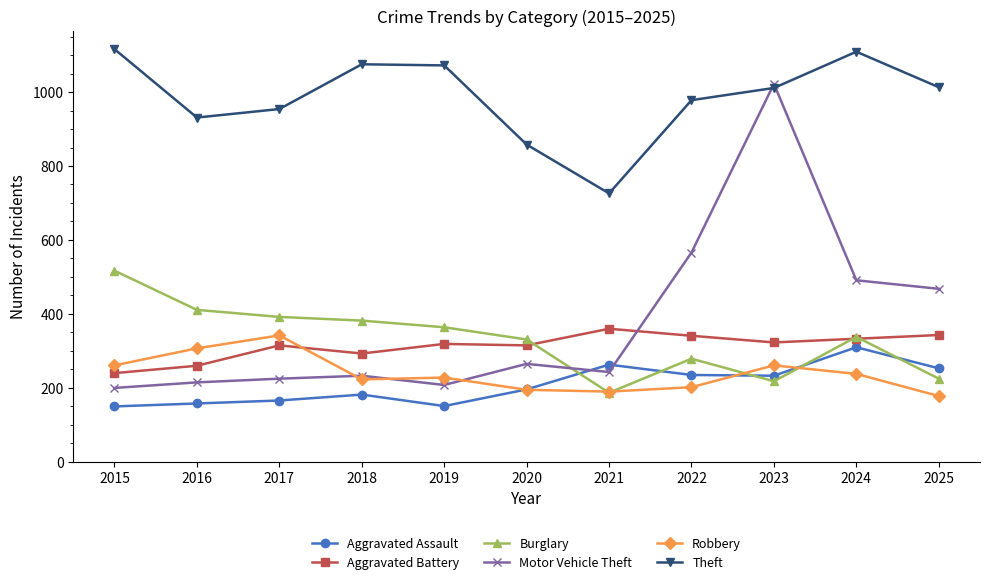

Which category has the highest value in the Aggravated Assault series?

2024